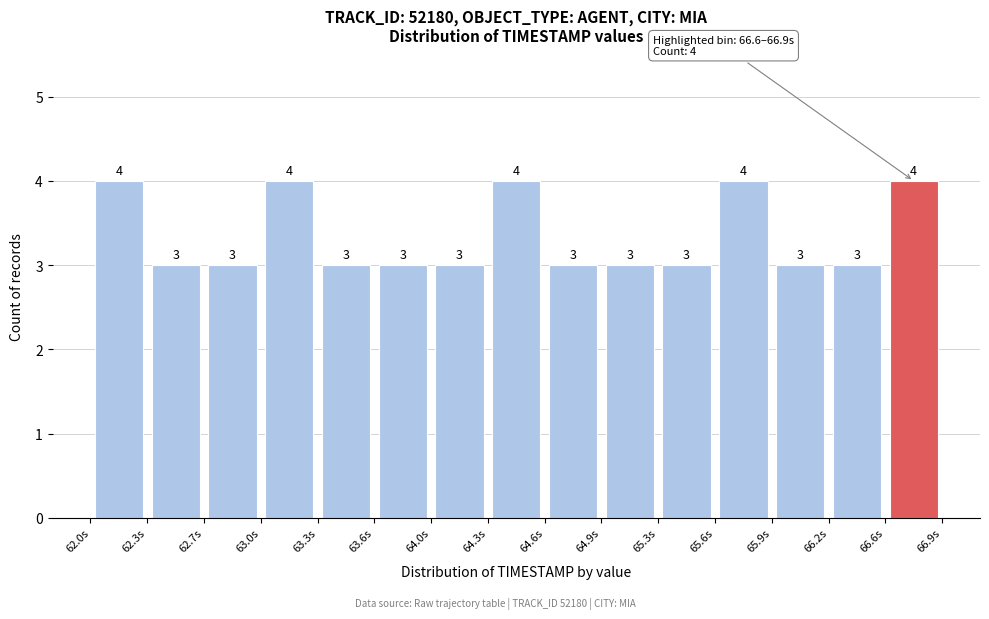

Reading left to right, list every bar in this chart as the range it spans on the x-axis followed by its height. The bar edges are not printed on the chart, so give them approximately, as read against the axis.

62.00 to 62.35: 4
62.35 to 62.65: 3
62.65 to 63.00: 3
63.00 to 63.30: 4
63.30 to 63.65: 3
63.65 to 63.95: 3
63.95 to 64.30: 3
64.30 to 64.60: 4
64.60 to 64.95: 3
64.95 to 65.25: 3
65.25 to 65.60: 3
65.60 to 65.90: 4
65.90 to 66.25: 3
66.25 to 66.55: 3
66.55 to 66.90: 4